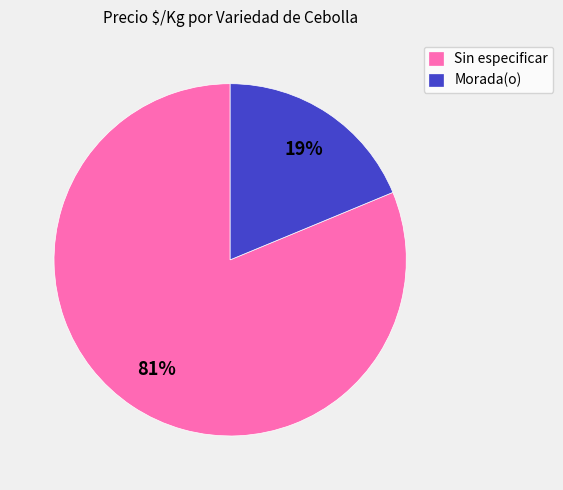

Approximately how many times larger is the value at Sin especificar compared to Morada(o)?

4.3